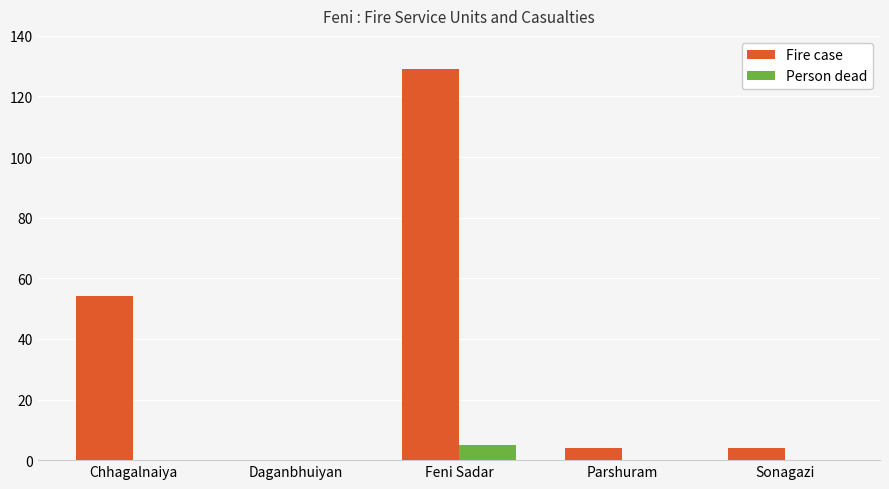

What is the sum of the Person dead values at Parshuram and Feni Sadar?

5